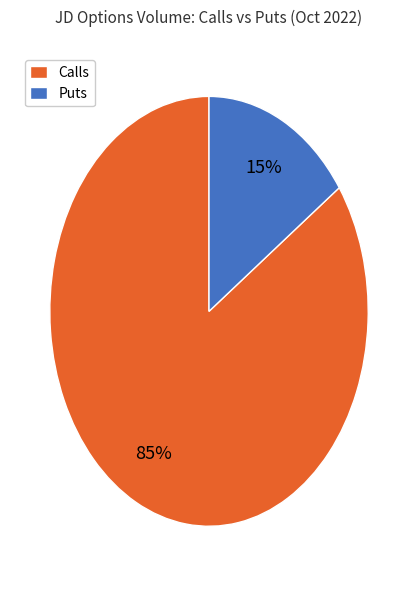

Rank the categories by value from lowest to highest.

Puts, Calls